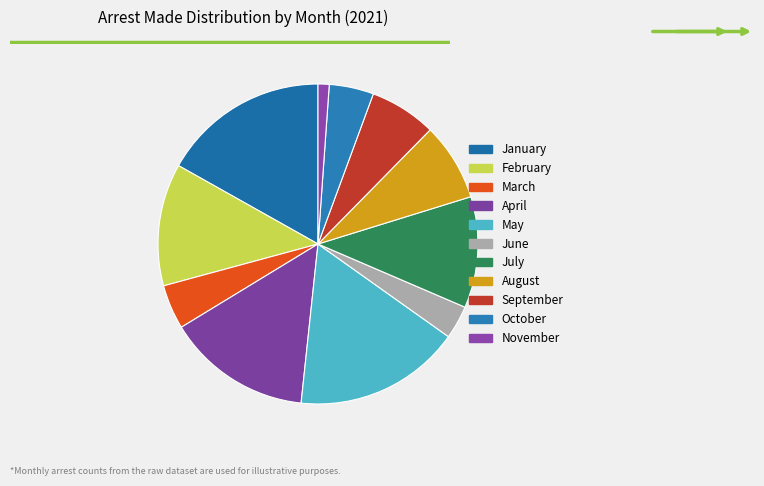

To the nearest percent, what percentage of the pie is July?

11%